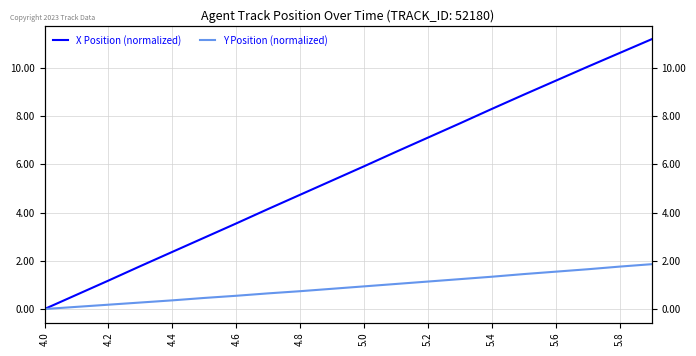

Reading right to left, transcribe all the data shown in this chart.

X Position (normalized): 11.2	10.6	10.0	9.5	8.9	8.3	7.7	7.1	6.5	5.9	5.3	4.7	4.1	3.5	3.0	2.4	1.8	1.2	0.6	0.0
Y Position (normalized): 1.9	1.8	1.7	1.6	1.4	1.3	1.2	1.1	1.0	0.9	0.8	0.7	0.7	0.6	0.5	0.4	0.3	0.2	0.1	0.0